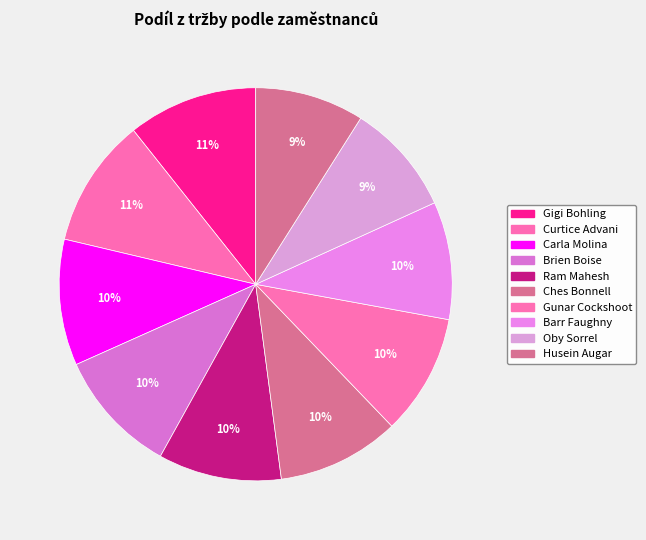

Does any single category account for the majority?

No